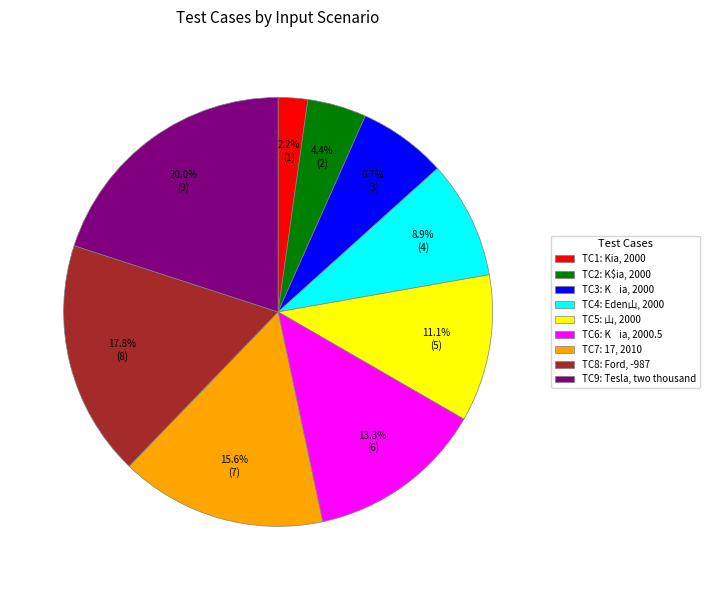

How many slices are in this pie chart?

9